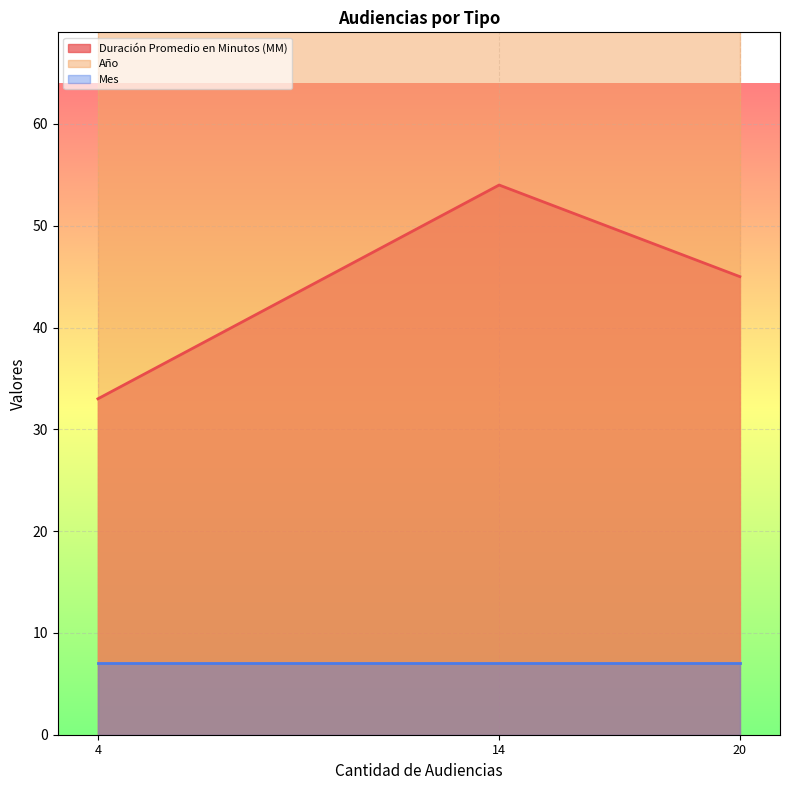

Reading right to left, transcribe all the data shown in this chart.

Duración Promedio en Minutos (MM): Citación A Audiencia Preparatoria=45	Citación A Audiencia=54	Citación A Audiencia De Juicio=33
Año: Citación A Audiencia Preparatoria=2020	Citación A Audiencia=2020	Citación A Audiencia De Juicio=2020
Mes: Citación A Audiencia Preparatoria=7	Citación A Audiencia=7	Citación A Audiencia De Juicio=7